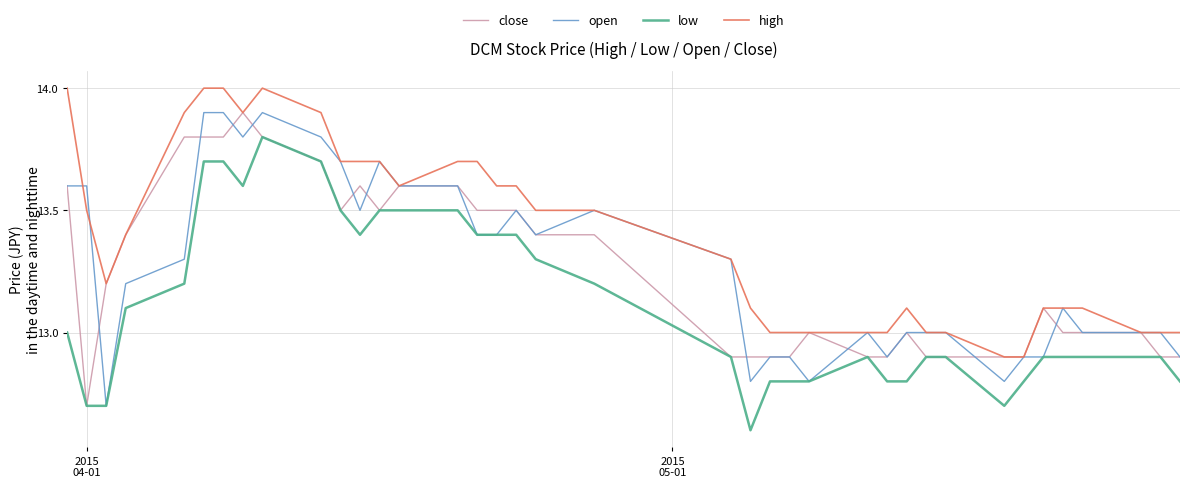

Which series has the largest total across all categories?

high